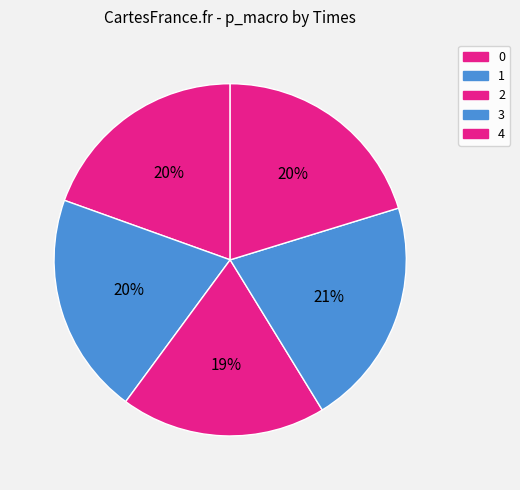

How many segments does this pie chart have?

5